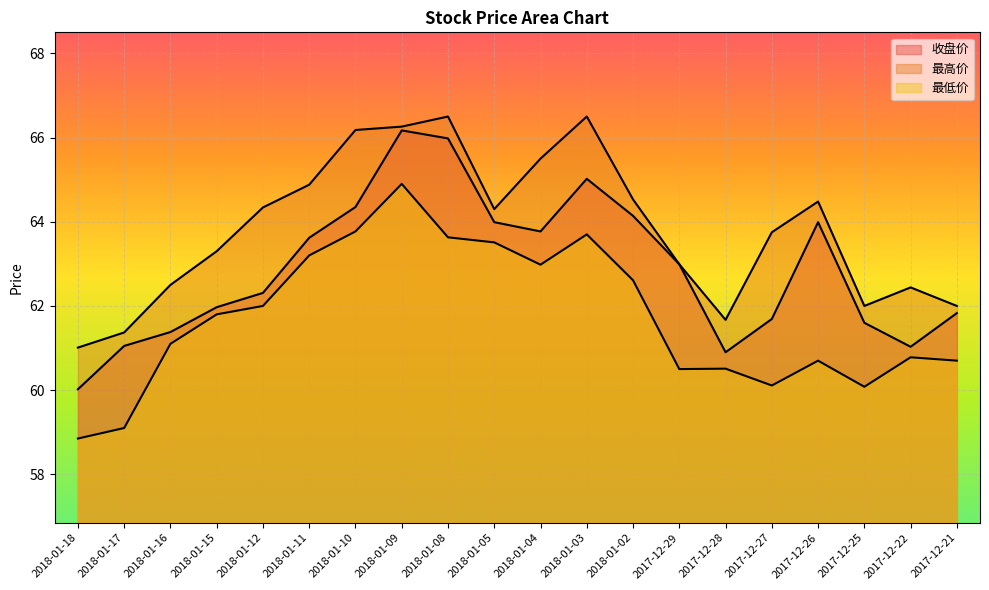

What value does the 收盘价 series have at 2018-01-15?

62.0